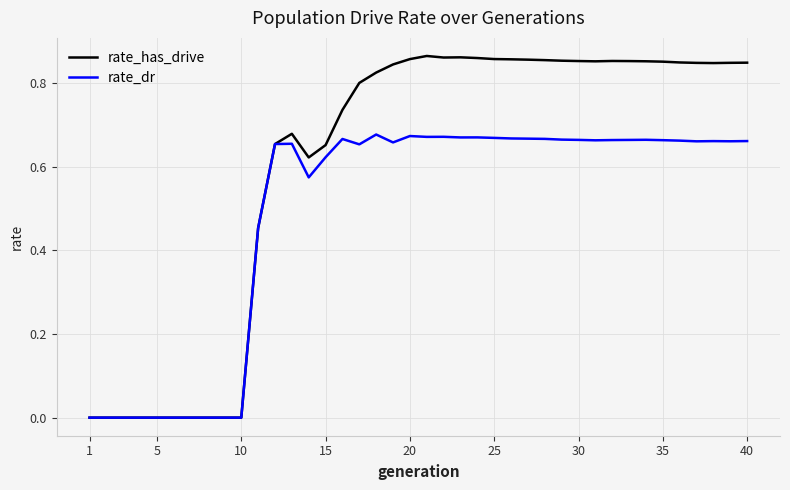

Which series has the largest total across all categories?

rate_has_drive